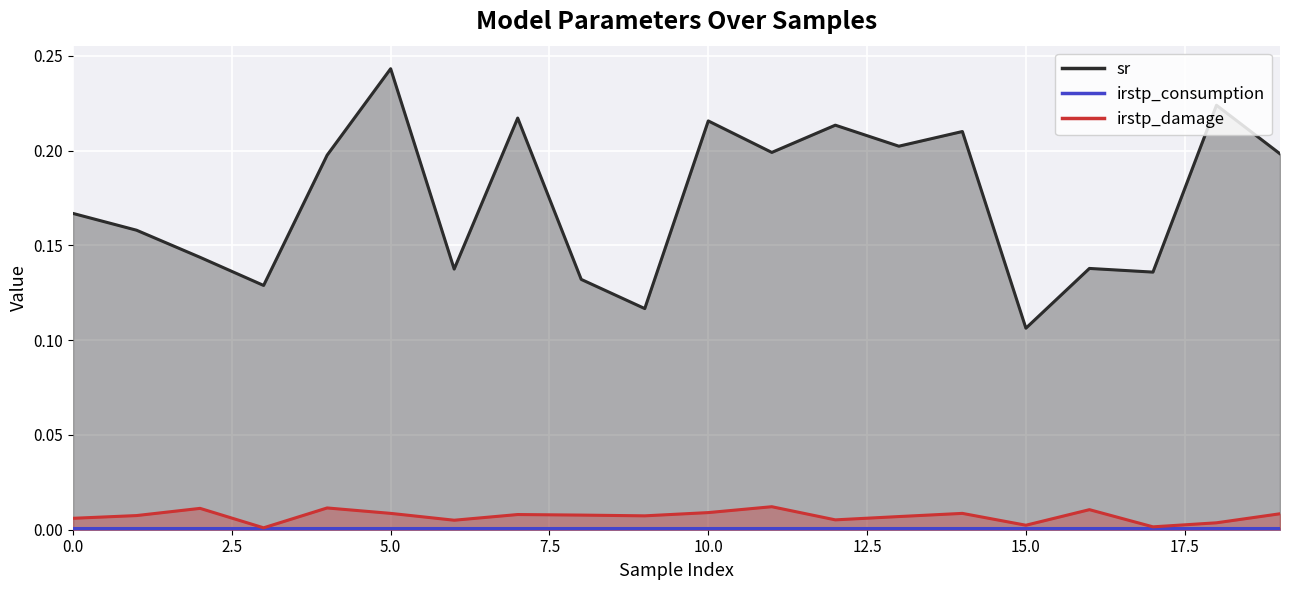

How many lines are shown in the chart?

3